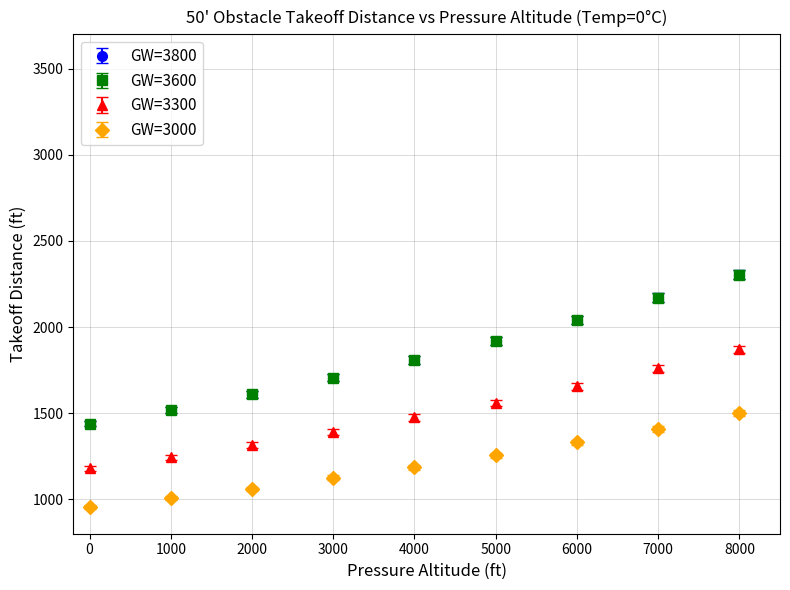

Is this an area chart (filled region under the line)?

No